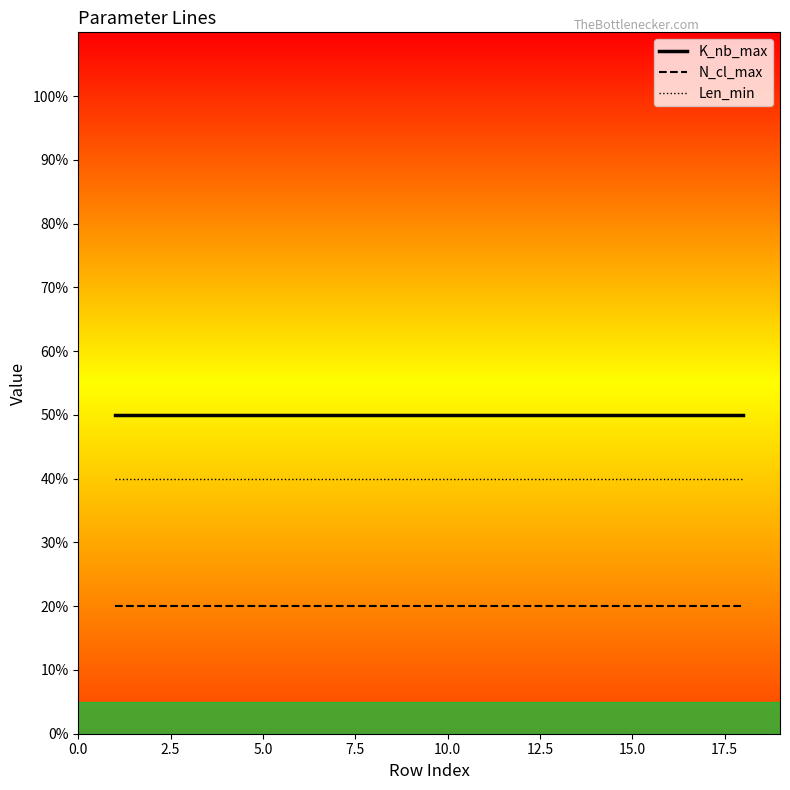

Rank the series by their maximum value, from lowest to highest.

N_cl_max, Len_min, K_nb_max